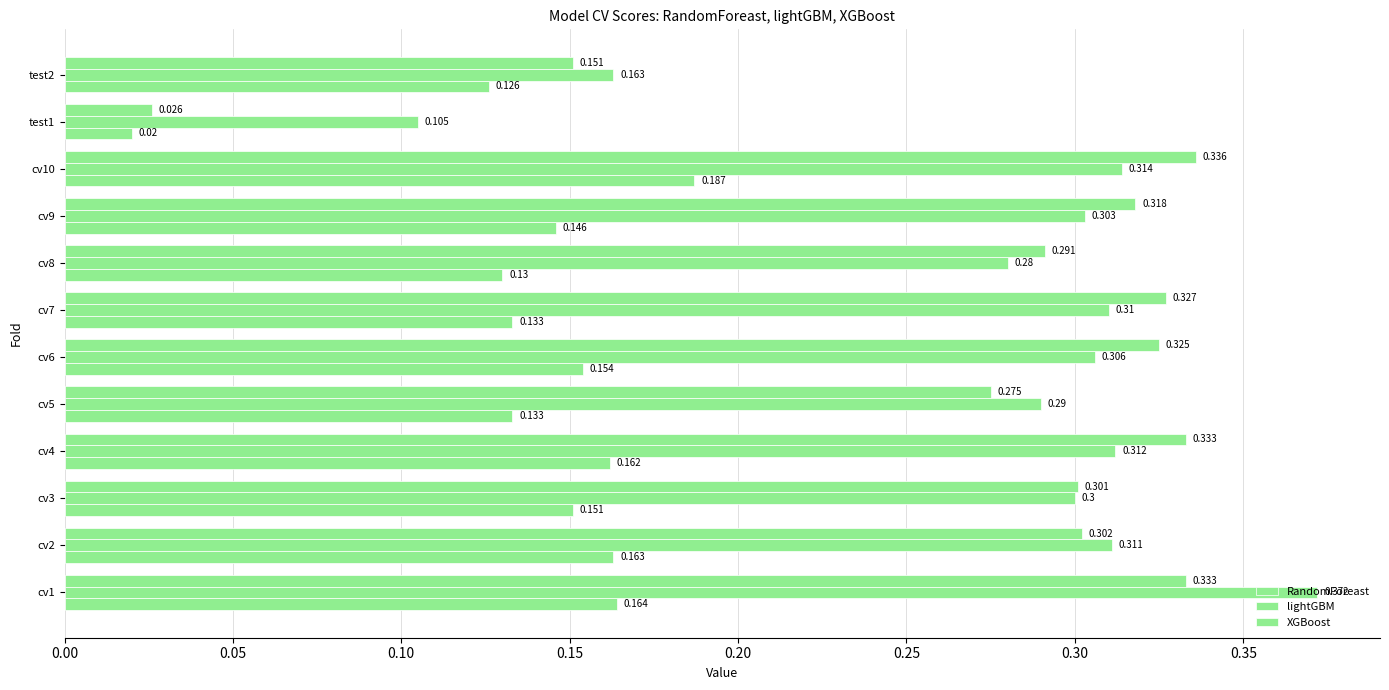

How many distinct data groups are displayed?

3